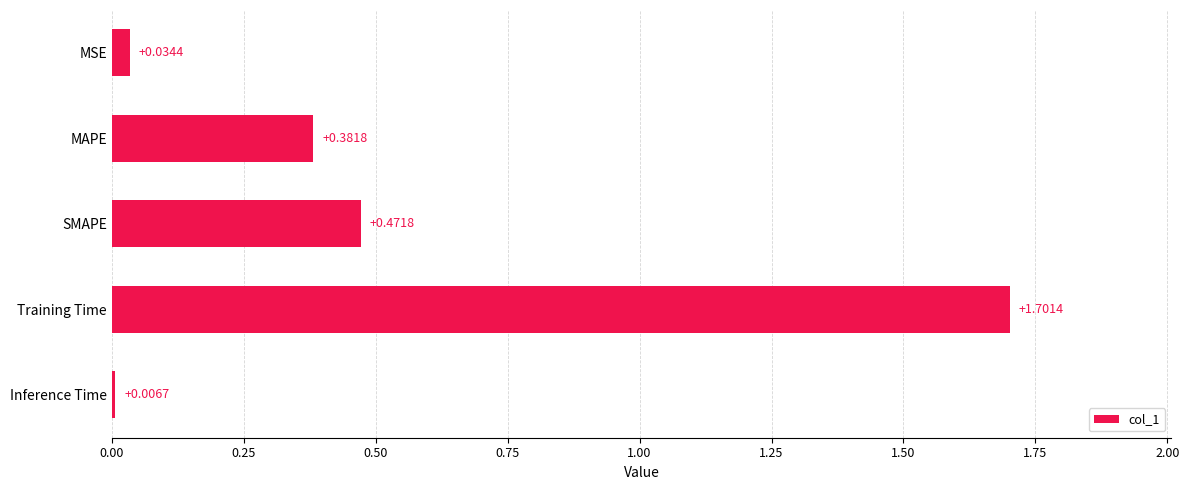

At which label is the value closest to 0?

Inference Time